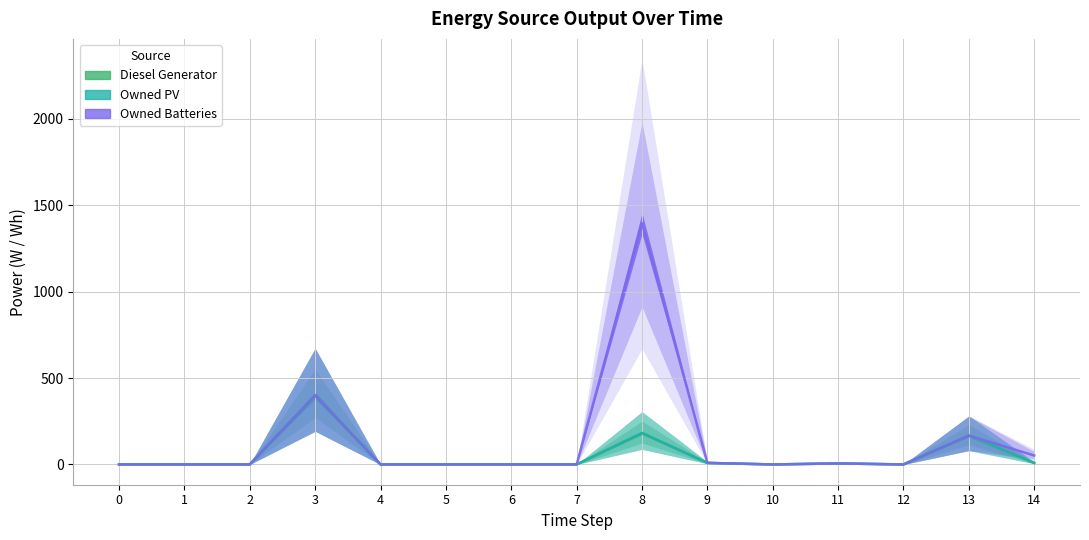

What is the difference between the second highest and second lowest values in the Diesel Generator series?

182